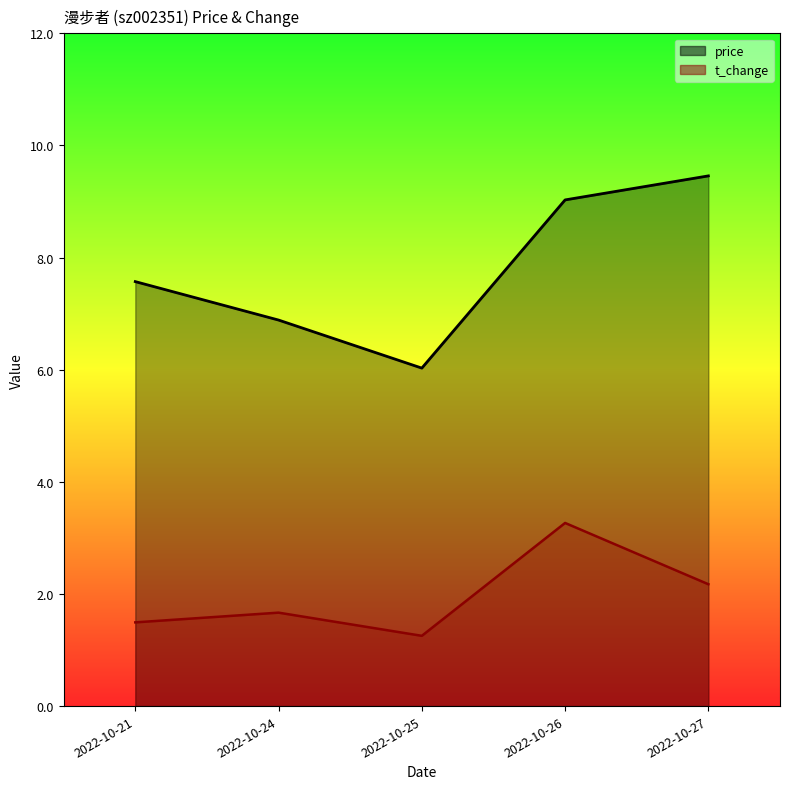

Reading left to right, list all the values displayed in this chart.

price_line: 2022-10-21=7.6	2022-10-24=6.9	2022-10-25=6.0	2022-10-26=9.0	2022-10-27=9.5
t_change_line: 2022-10-21=1.5	2022-10-24=1.7	2022-10-25=1.3	2022-10-26=3.3	2022-10-27=2.2